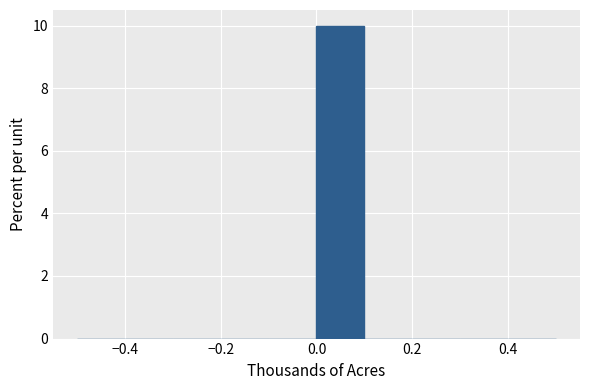

What is the height of the bar covering 0.0 to 0.1 on the x-axis? The values are not printed on the chart, so give them approximately, as read against the axis.

10